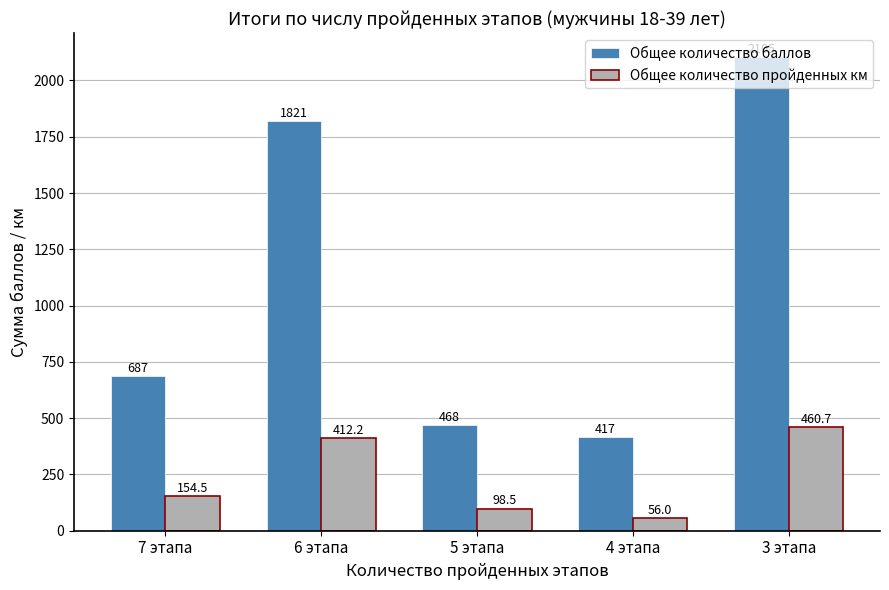

Rank the series by their maximum value, from lowest to highest.

Общее количество пройденных км, Общее количество баллов